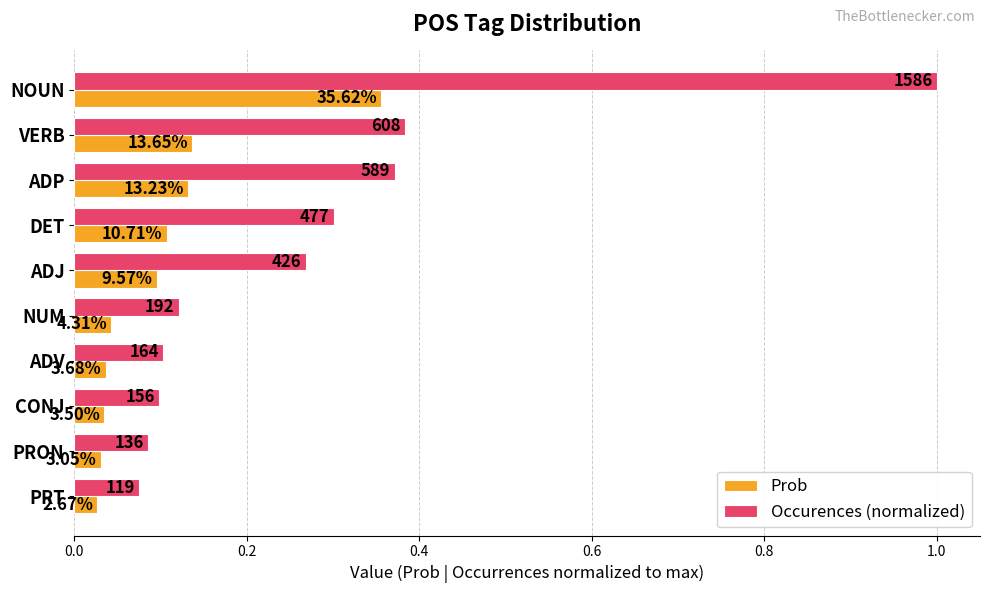

What are all the series names shown in the legend?

Prob, Occurences (normalized)